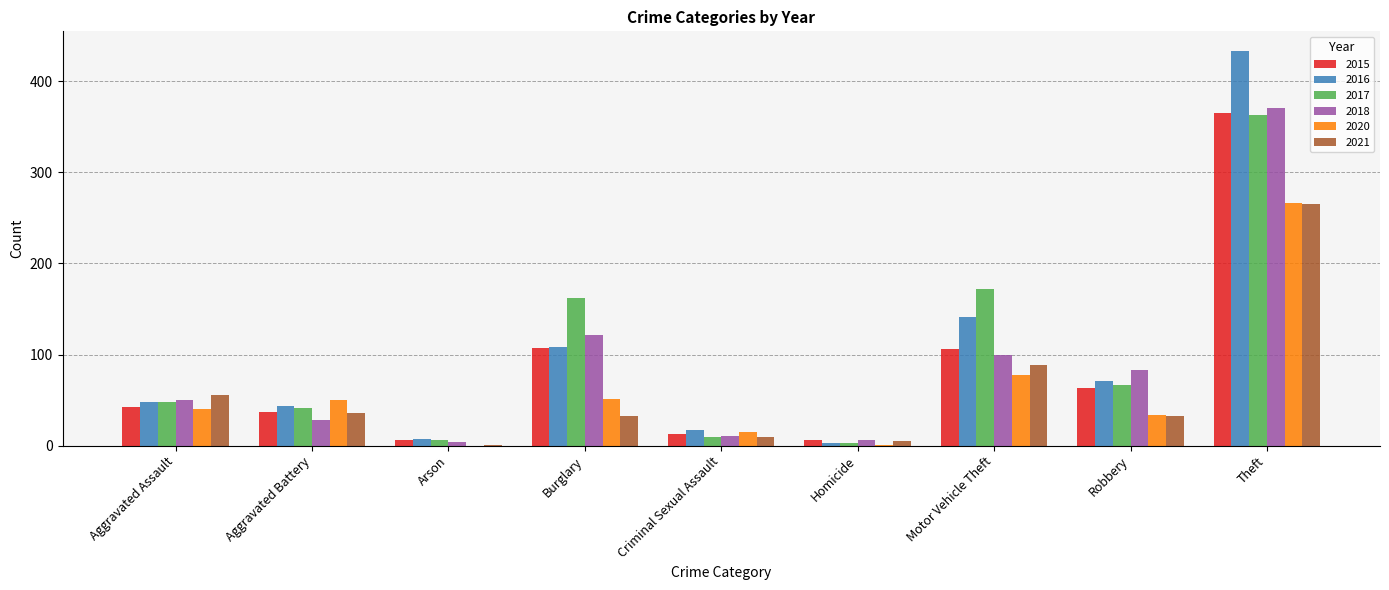

At which category is the sum across all series the highest?

Theft